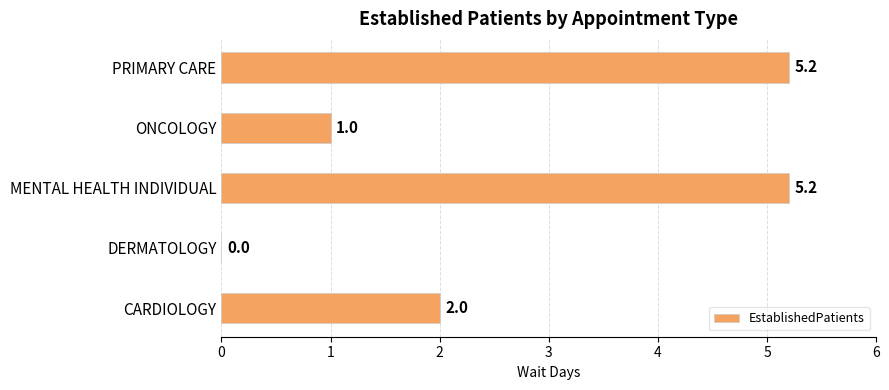

How many categories are shown in the chart?

5